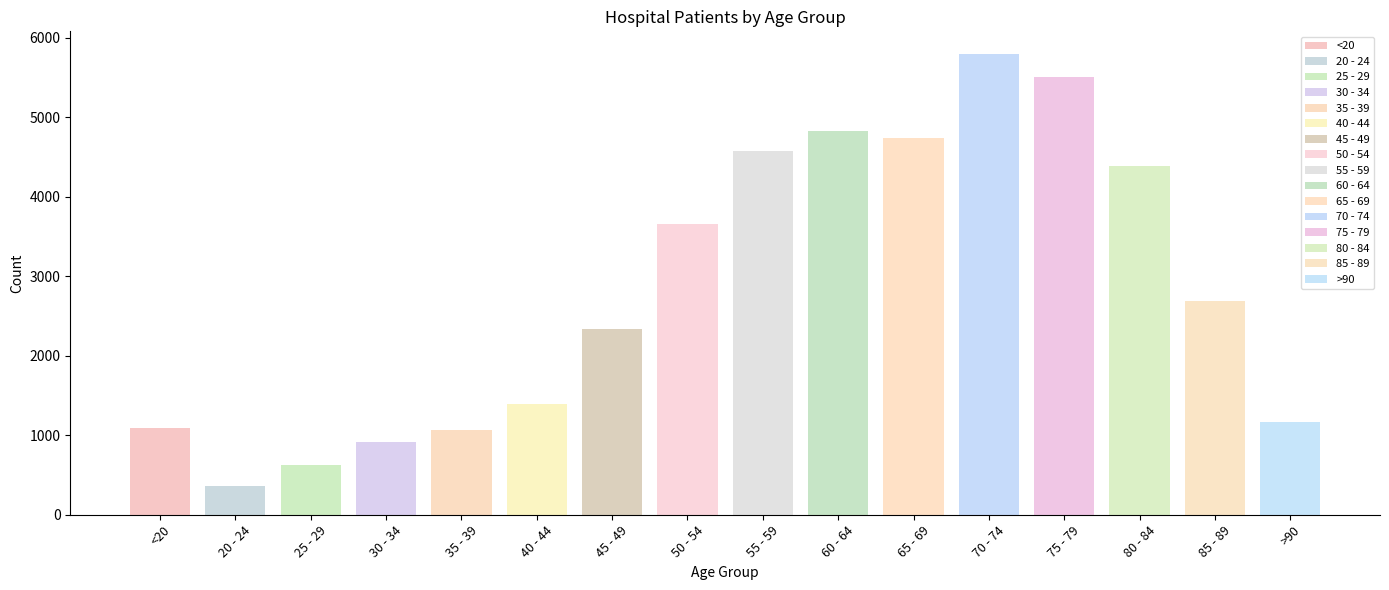

The value of patients_recovered at 50 - 54 is 1667. True or false?

False